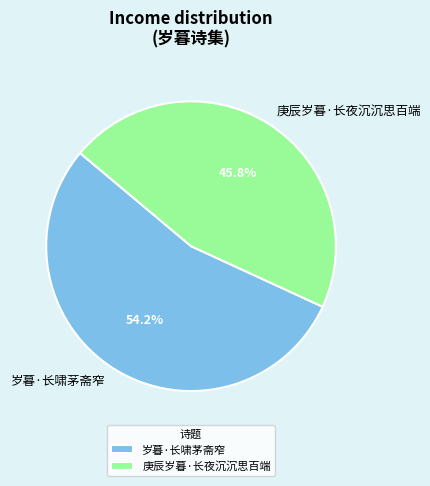

Which has a higher value, 岁暮·长啸茅斋窄 or 庚辰岁暮·长夜沉沉思百端?

岁暮·长啸茅斋窄